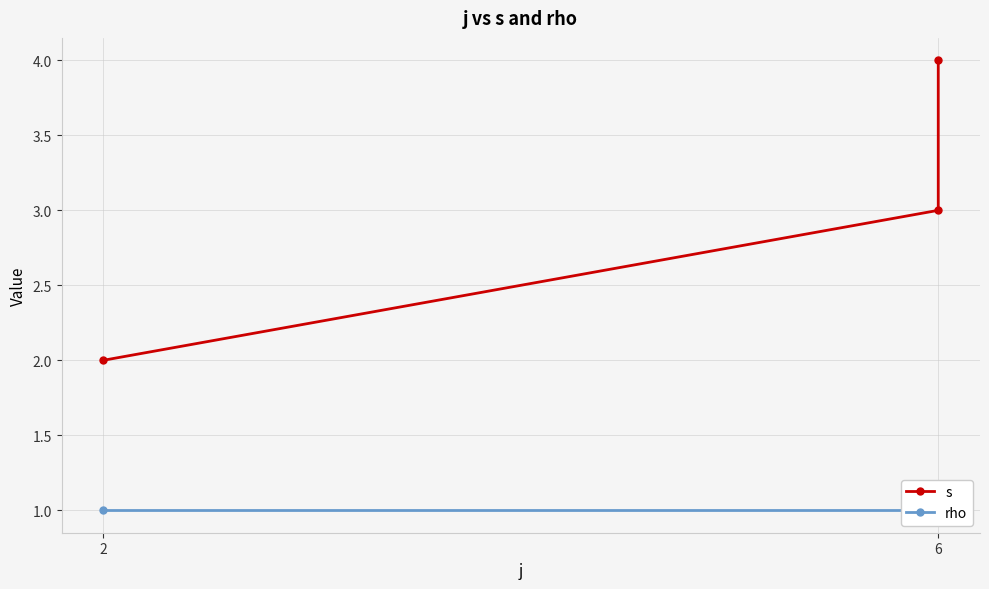

Which category has the lowest value across all series?

2